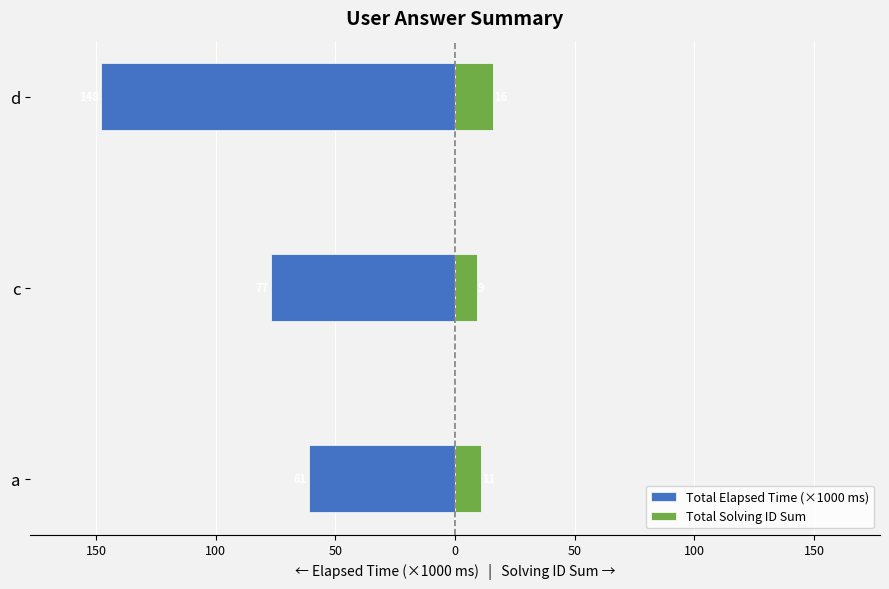

List the series in order of their overall mean, lowest first.

Total Elapsed Time (×1000 ms), Total Solving ID Sum